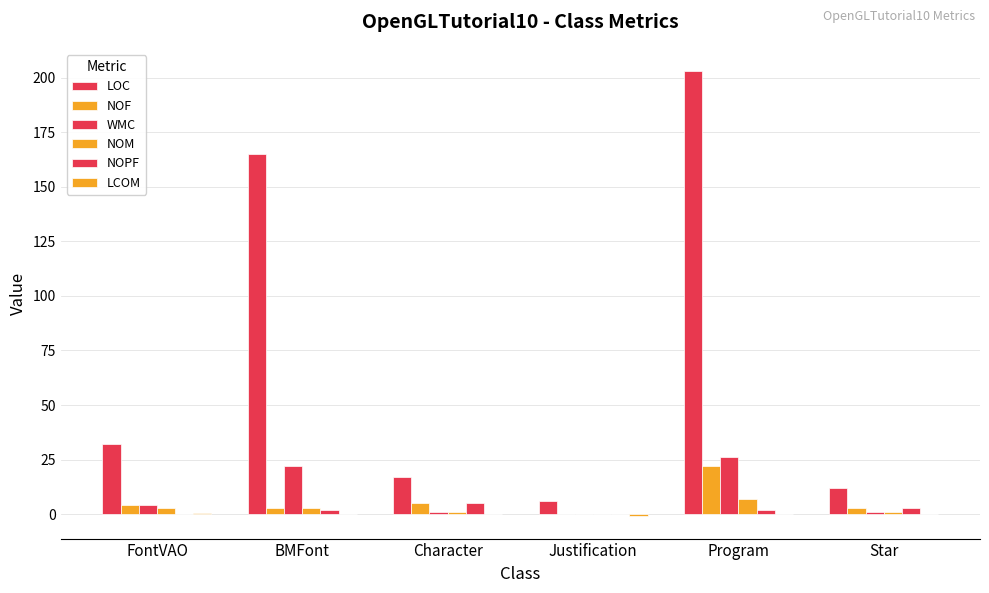

What is the minimum value shown in the chart?

-1.0